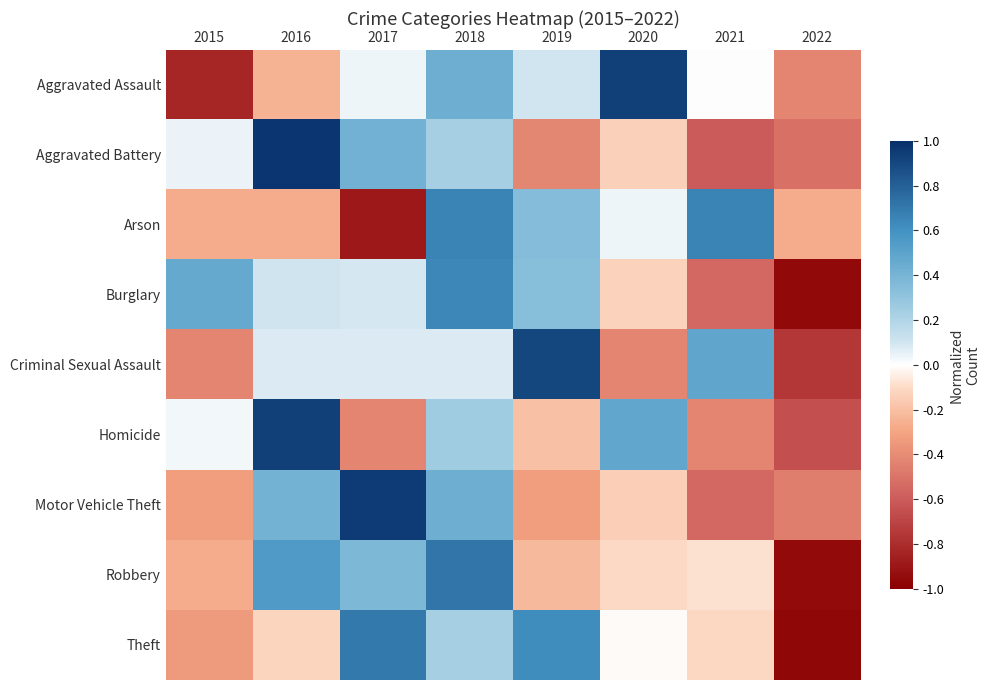

Which category has the highest value across all series?

2016